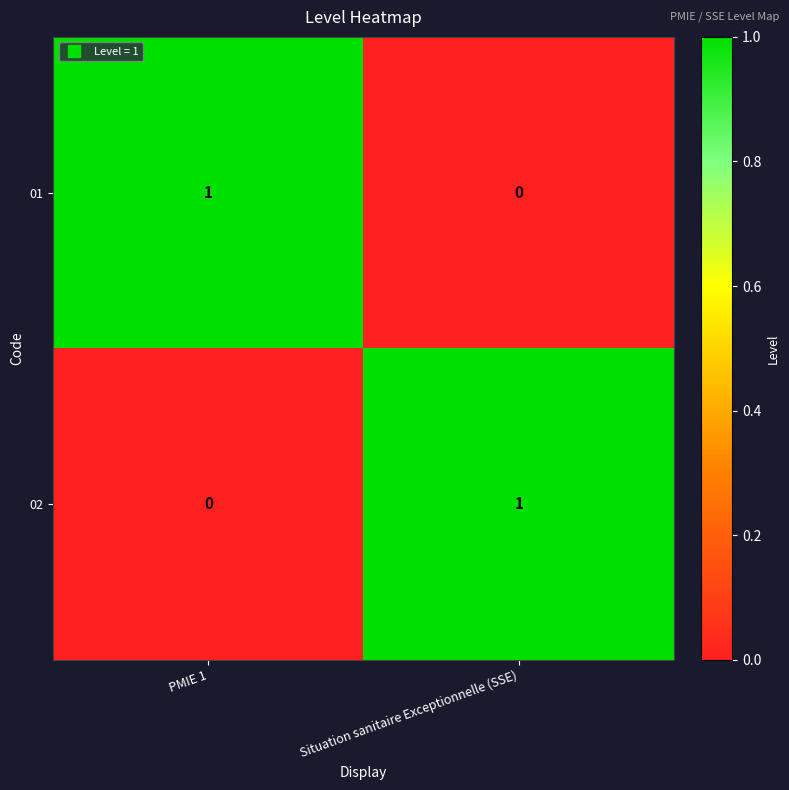

The 02 series shows 0 at PMIE 1. True or false?

True